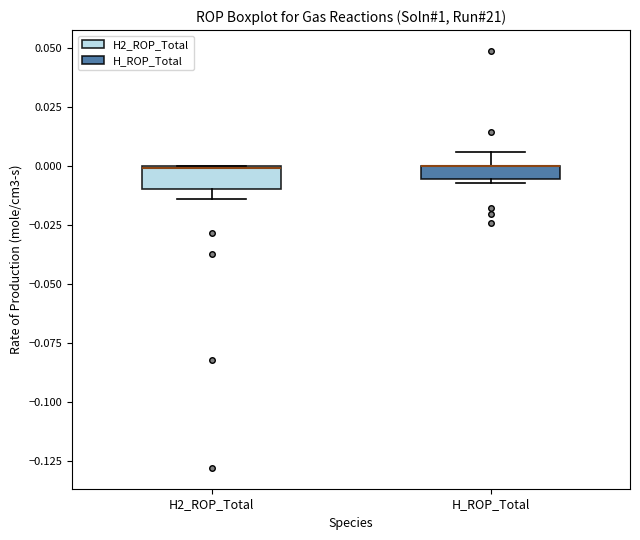

Where is the lower edge of the box for H2_ROP_Total on the y-axis? The values are not printed on the chart, so give them approximately, as read against the axis.

-0.010